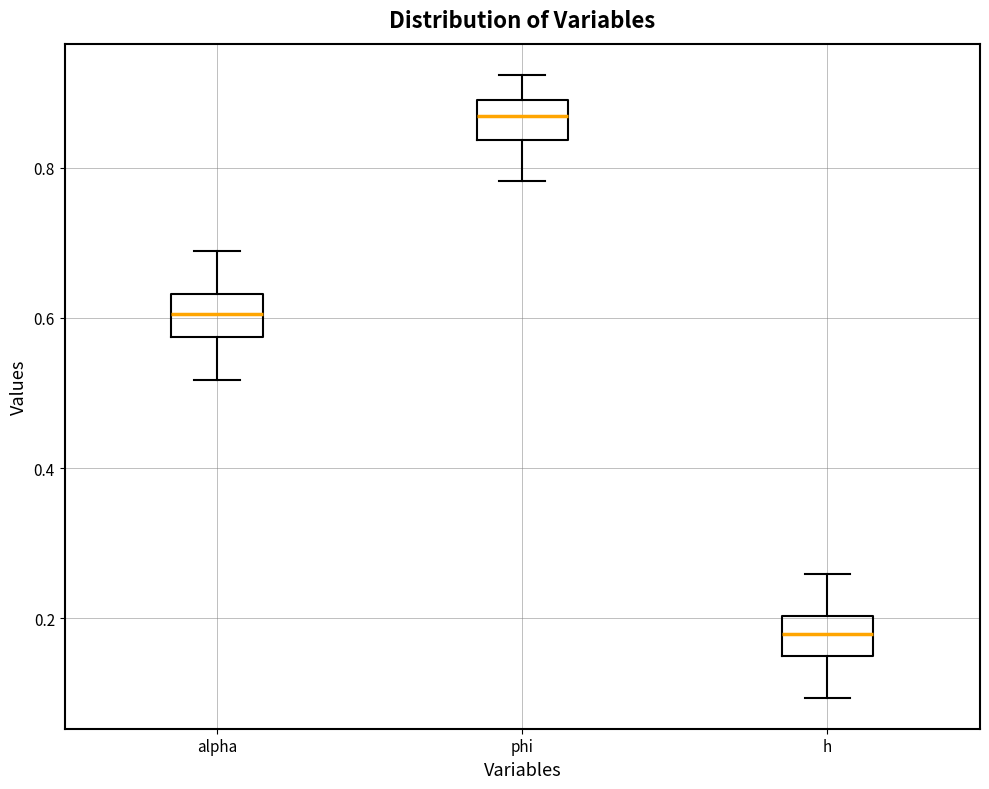

Reading left to right, read every box against the y-axis: the position of its median line, the range the box covers, and the ends of its whiskers. The values are not printed on the chart, so give them approximately, as read against the axis.

alpha: median 0.60, box 0.58 to 0.64, whiskers 0.52 to 0.68
phi: median 0.86, box 0.84 to 0.90, whiskers 0.78 to 0.92
h: median 0.18, box 0.16 to 0.20, whiskers 0.10 to 0.26